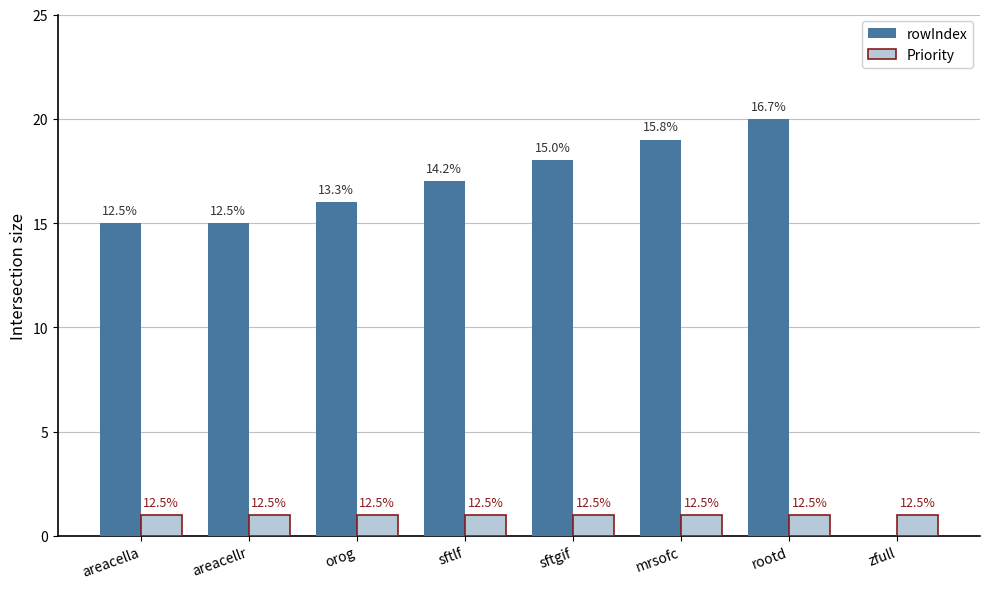

How many groups of bars are there?

8